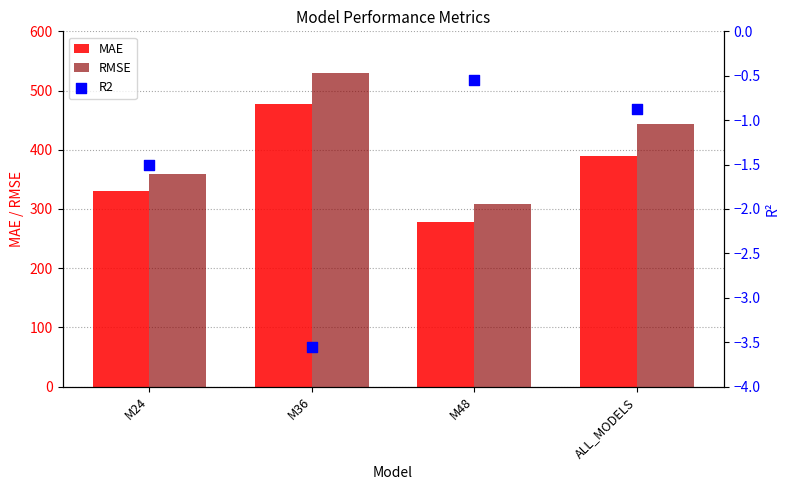

Which series contains the lowest Y value?

R2